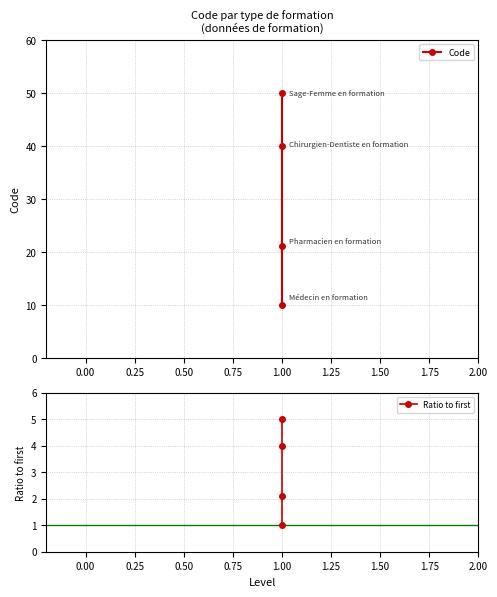

What is the value of the Ratio to first point at the 1st from the left?

1.0